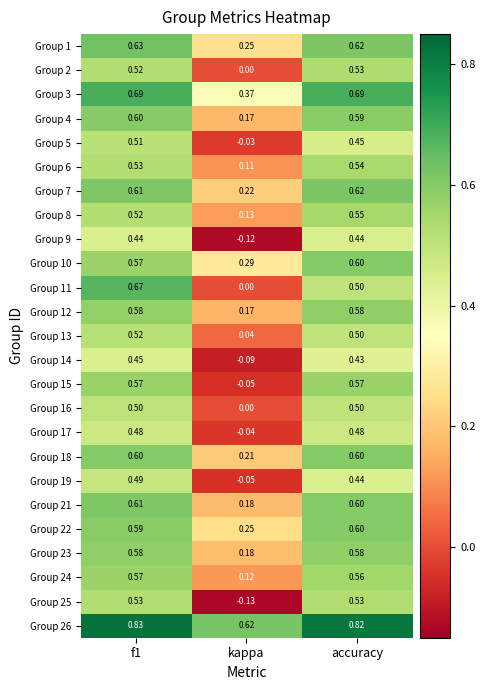

Is the value of Group 21 at kappa greater than the value of Group 7 at kappa?

No